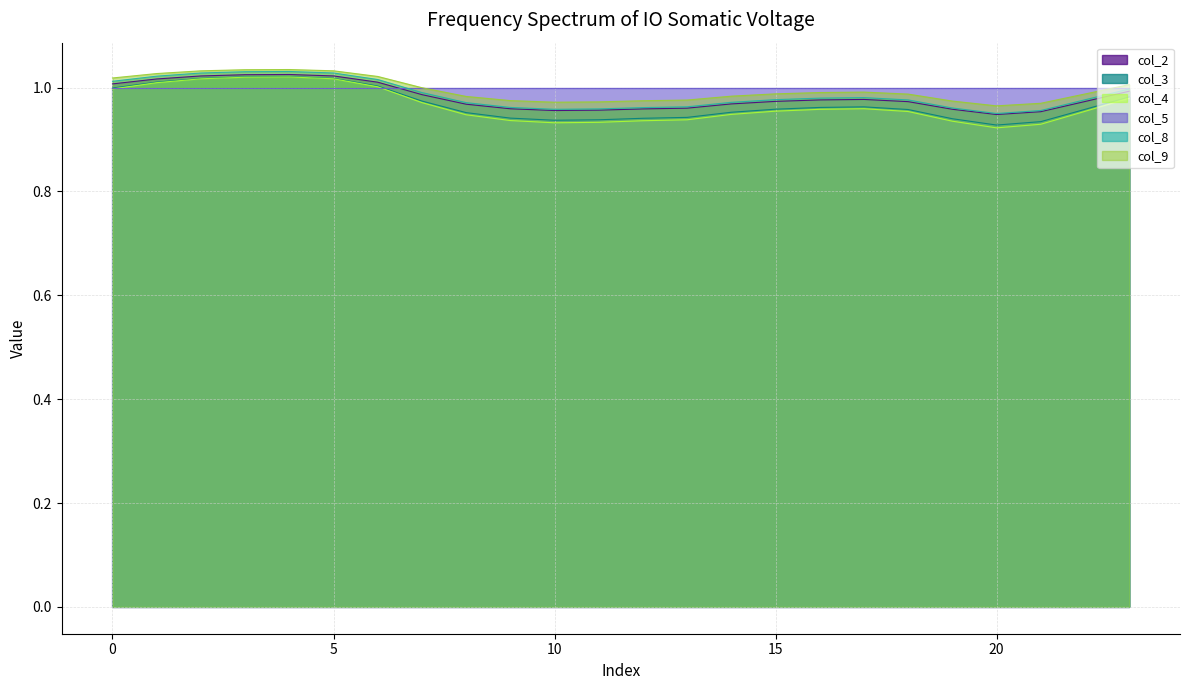

In col_3, how many points are lower than both neighbors (excluding endpoints)?

2